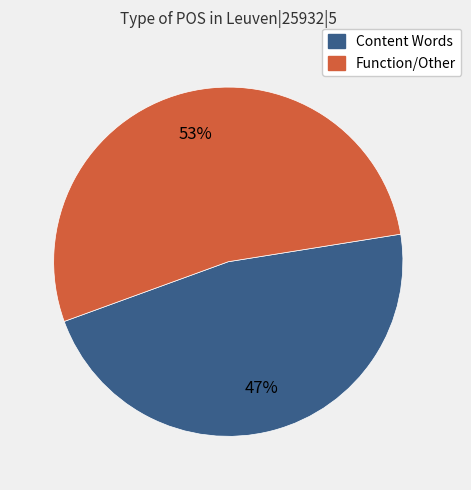

Is there any slice that represents more than half of the pie?

Yes